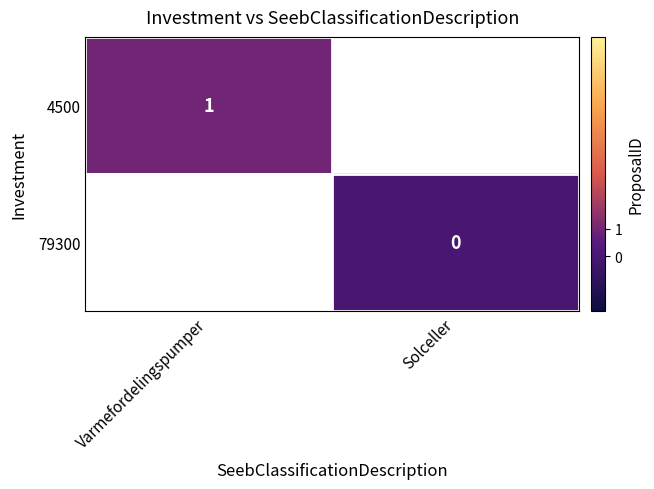

At how many categories does at least one series exceed 0?

1